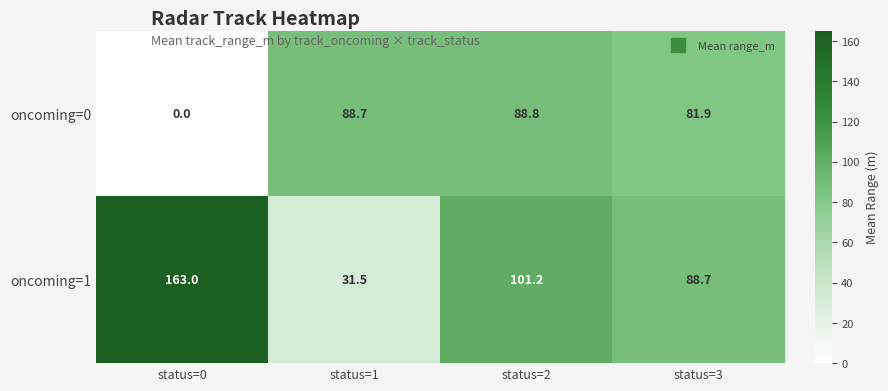

How many values in oncoming=0 are above zero?

3